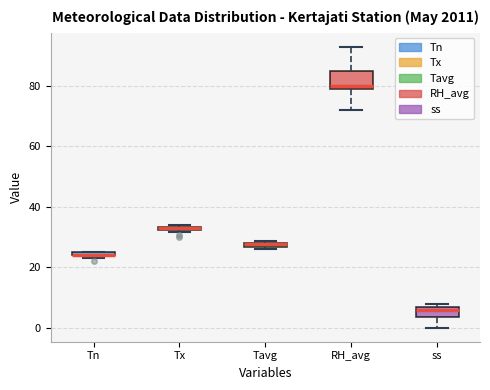

Which box is the tallest, from its lower edge to its upper edge?

RH_avg